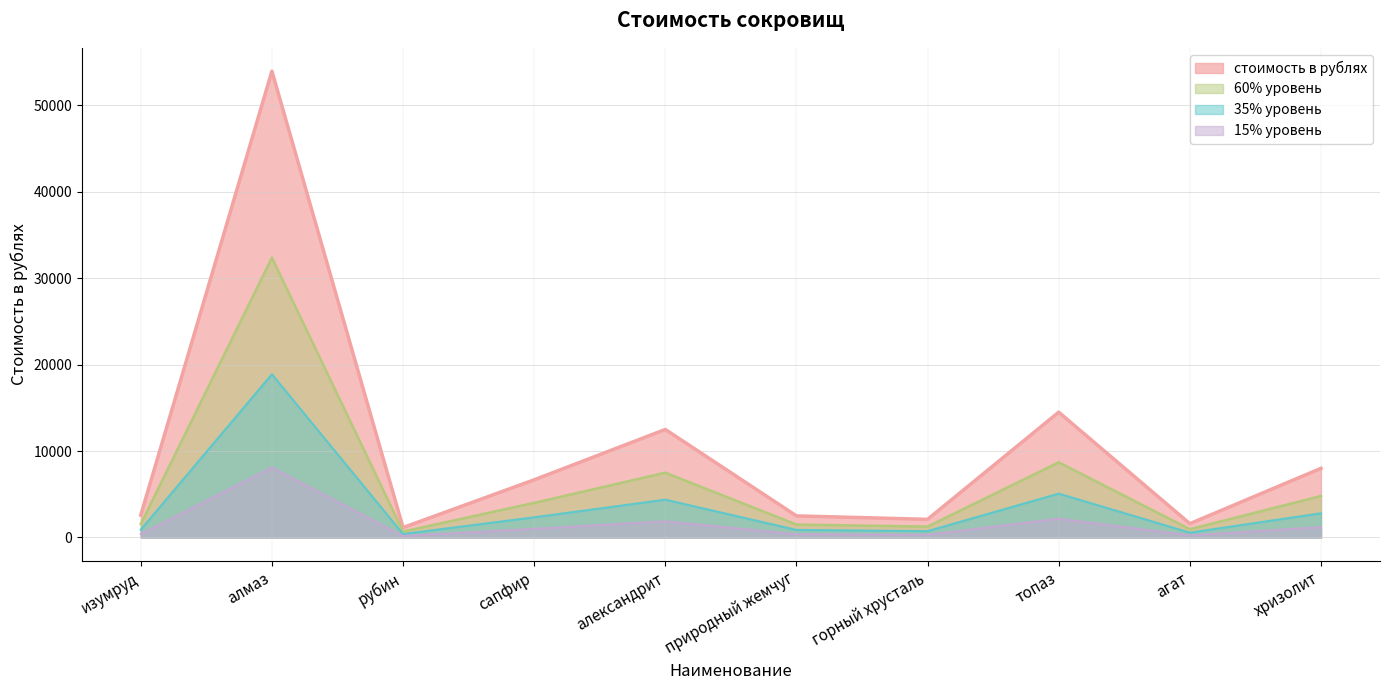

List the labels in order of value, smallest first.

рубин, агат, горный хрусталь, природный жемчуг, изумруд, сапфир, хризолит, александрит, топаз, алмаз